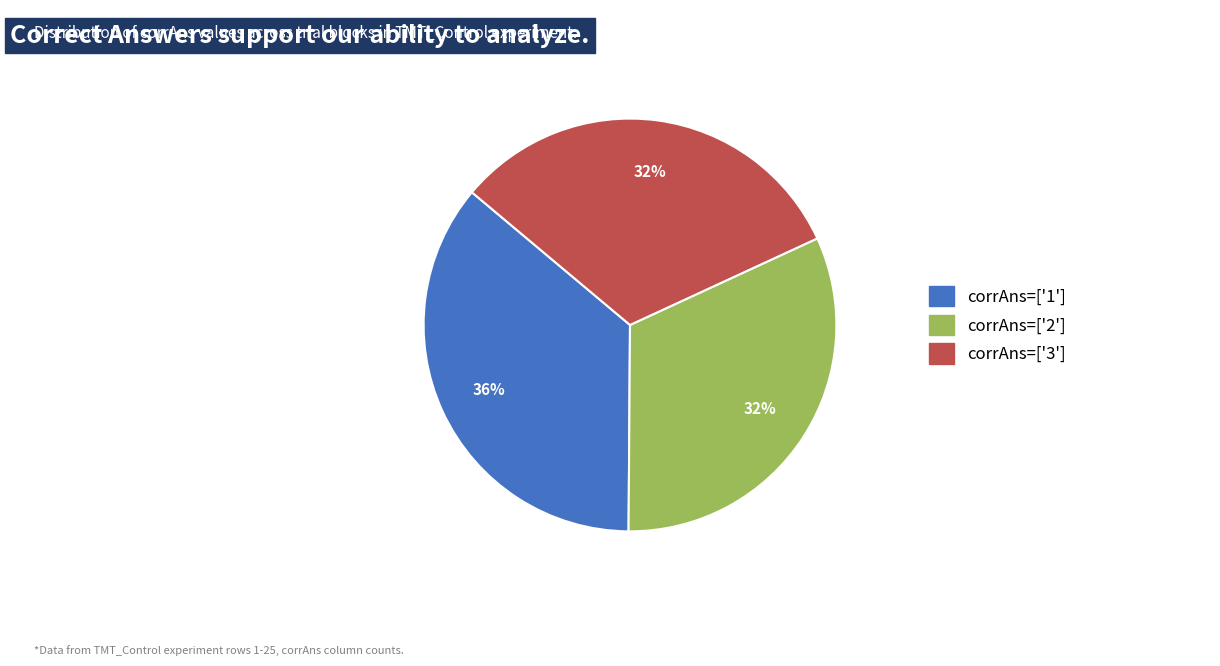

What is the largest slice in the pie chart?

corrAns=['1']